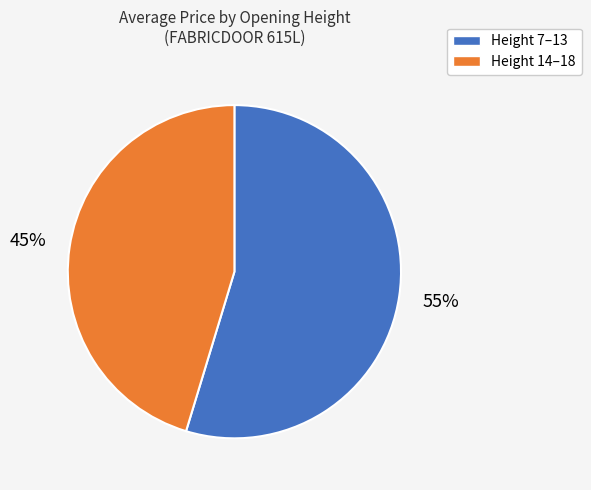

How many slices are in this pie chart?

2